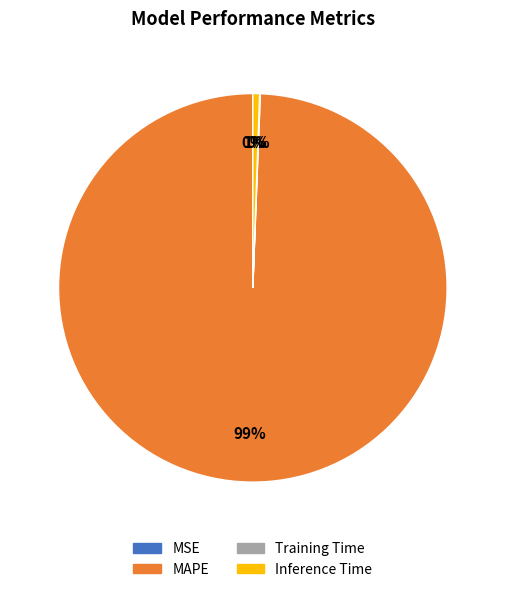

Which category accounts for the majority?

MAPE